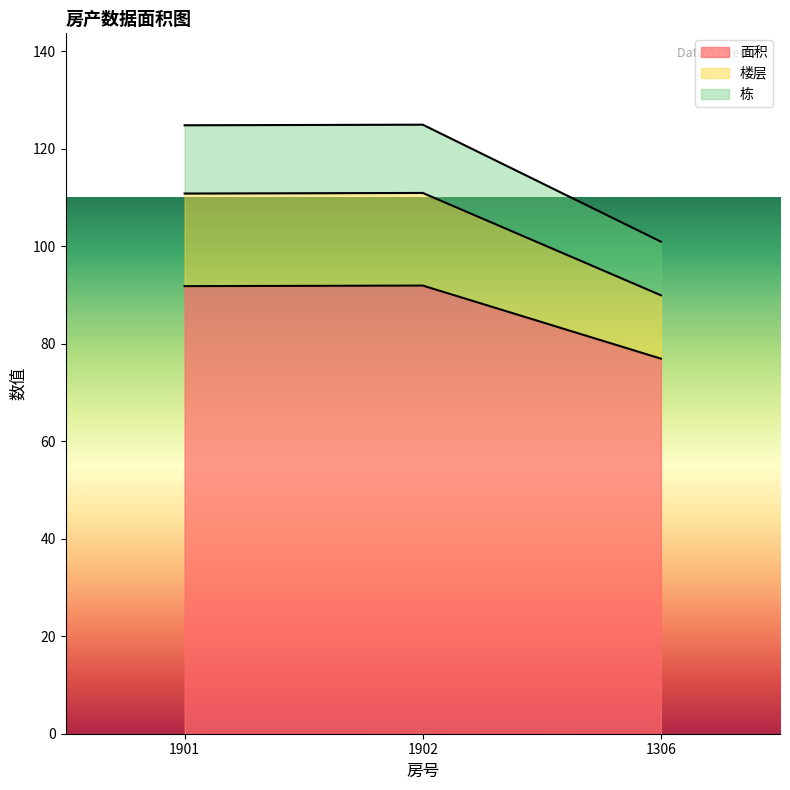

How many distinct data groups are displayed?

3